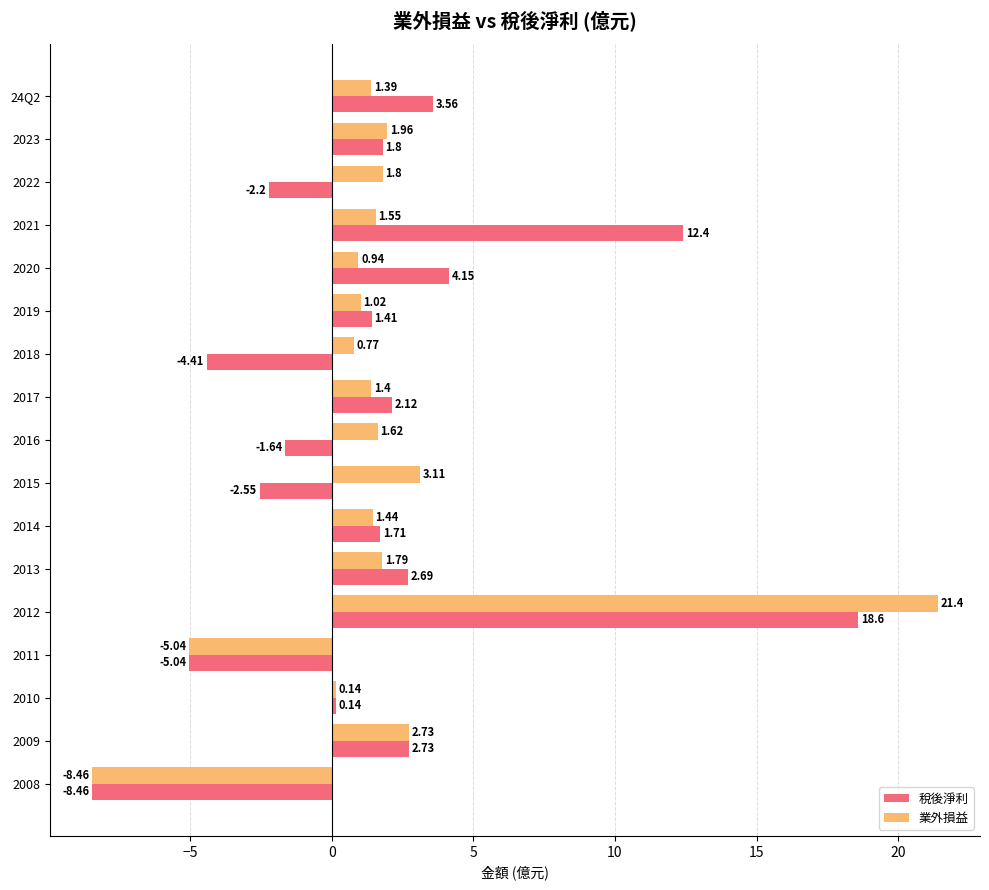

Is the value of 業外損益 at 2020 greater than the value of 稅後淨利 at 2021?

No